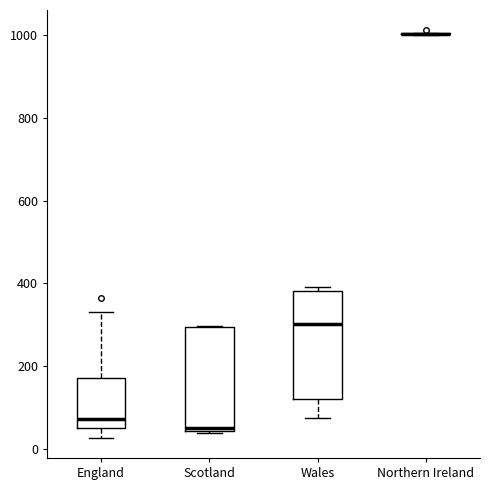

Reading left to right, transcribe this box plot: for each box, give where its median line is, the range the box spans, and where its two whiskers end, as read against the y-axis. The values are not printed on the chart, so give them approximately, as read against the axis.

England: median 80, box 60 to 180, whiskers 20 to 340
Scotland: median 60, box 40 to 300, whiskers 40 to 300
Wales: median 300, box 120 to 380, whiskers 80 to 400
Northern Ireland: box collapsed to a line at 1000, whiskers 1000 to 1000